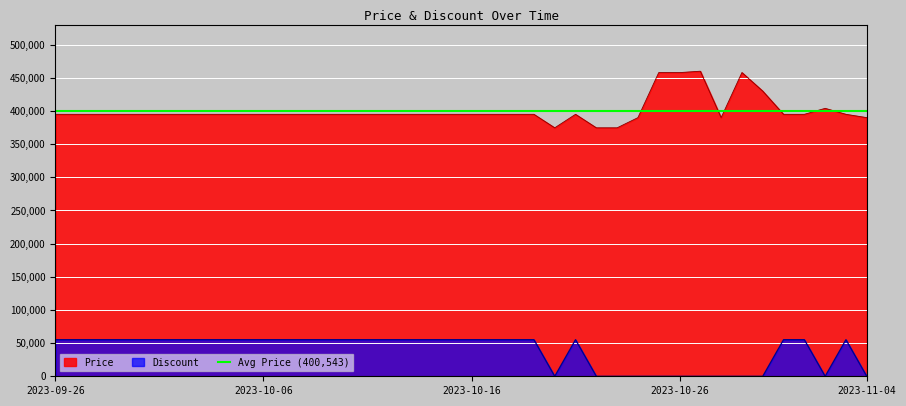

True or false: Discount has more than 2 points higher than both neighbors.

False